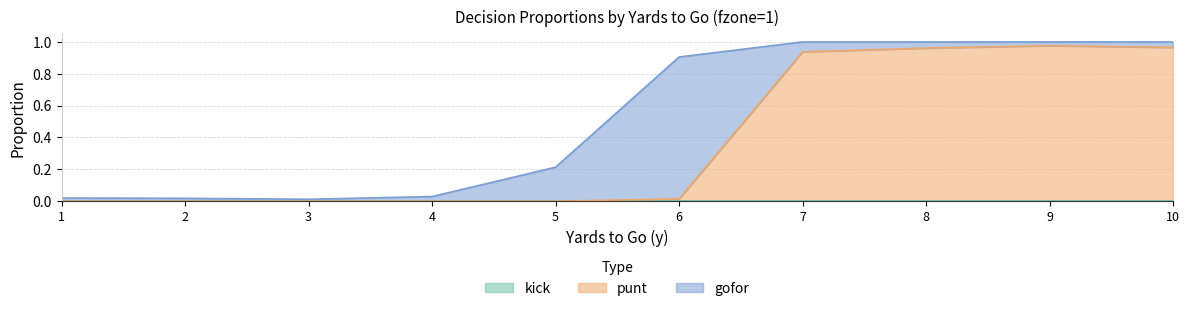

At 4, list the series in order from smallest to largest.

punt, kick, gofor